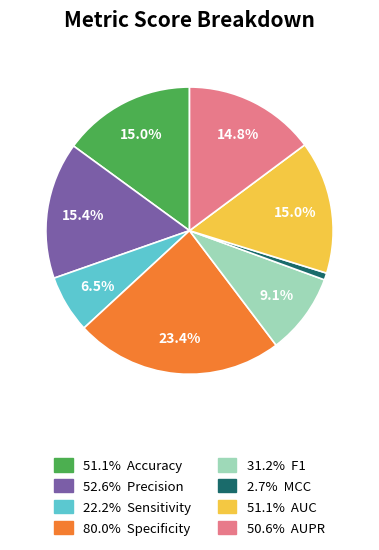

Is there a majority slice in this chart?

No